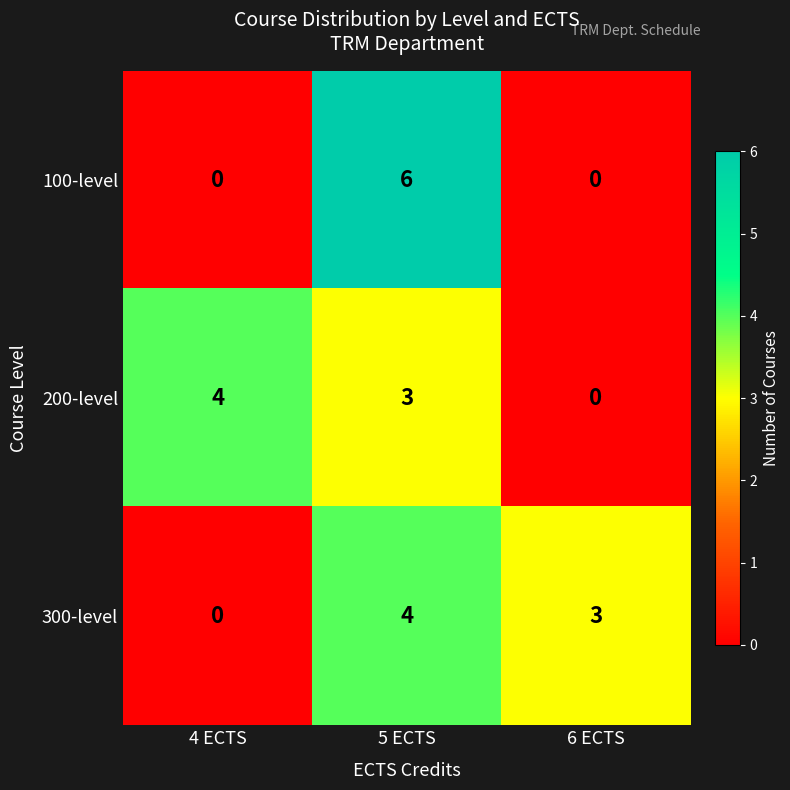

Which category has the highest value in the 200-level series?

4 ECTS